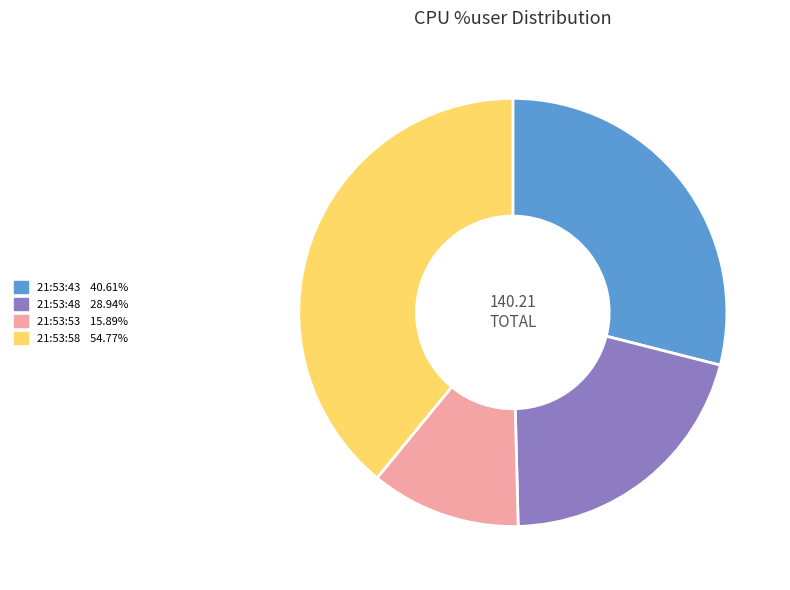

Which category has the biggest portion of the pie?

21:53:58